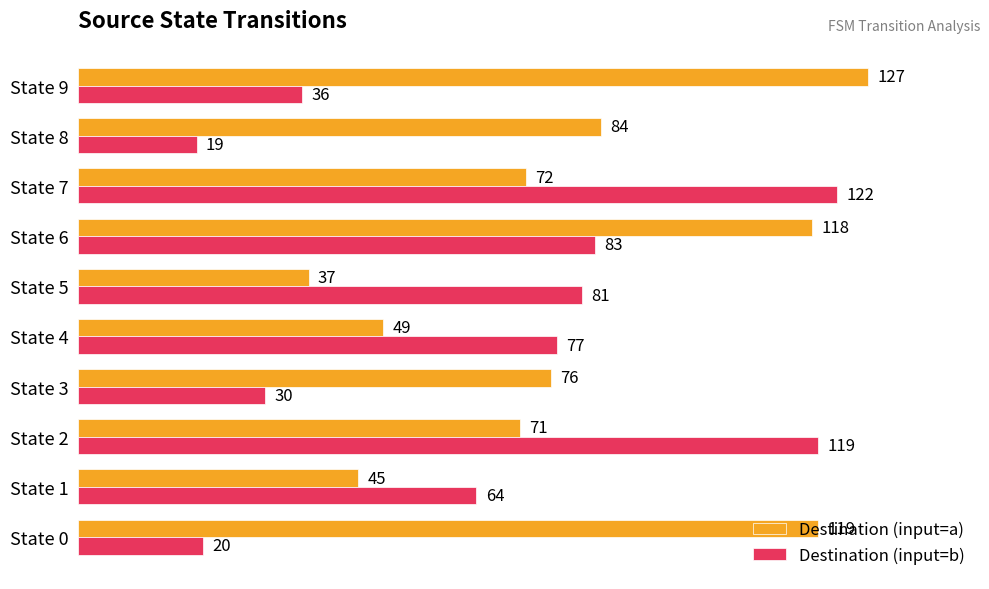

At which label does Destination (input=b) reach its peak?

State 7